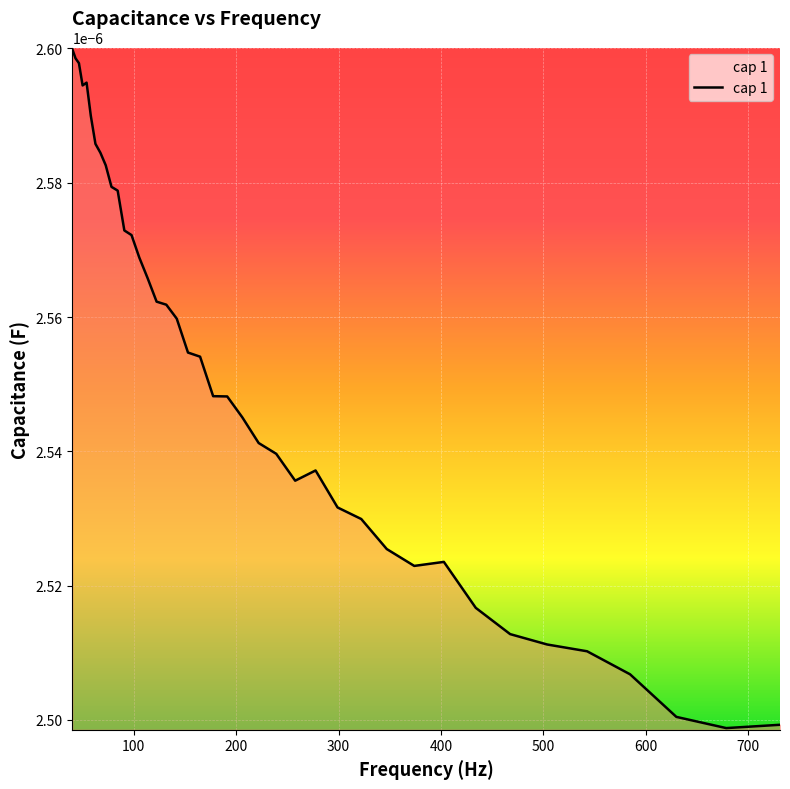

How many lines are shown in the chart?

1